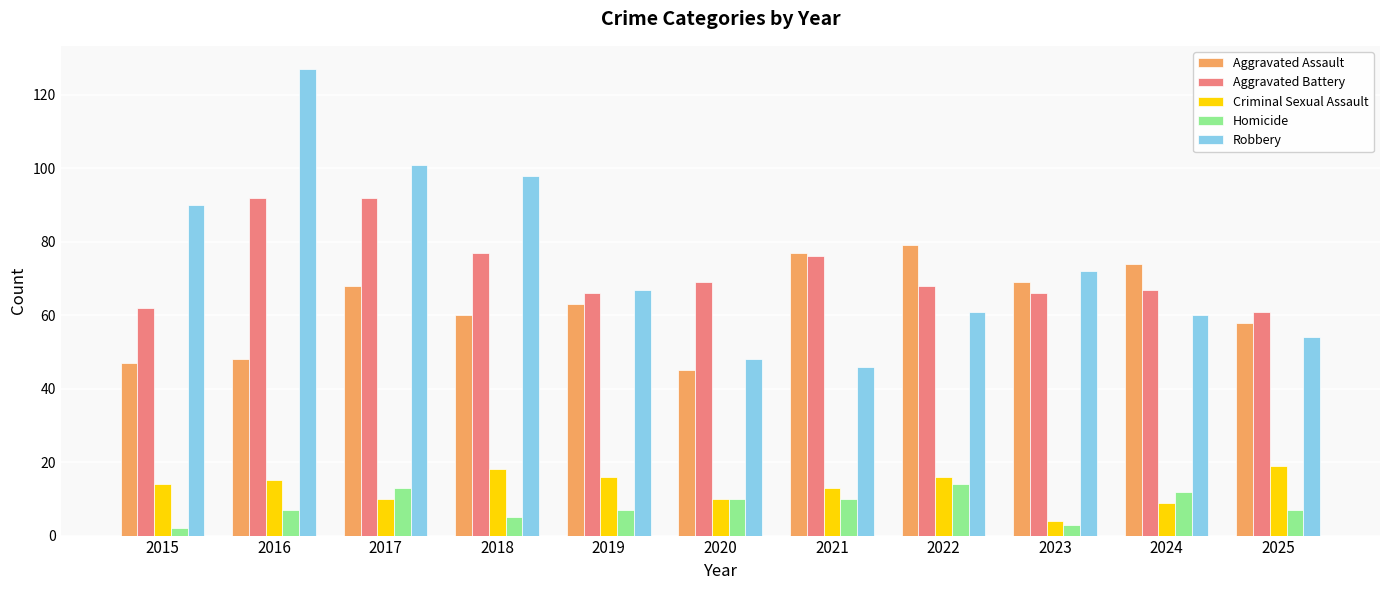

What is the difference between the Robbery values at 2022 and 2015?

29